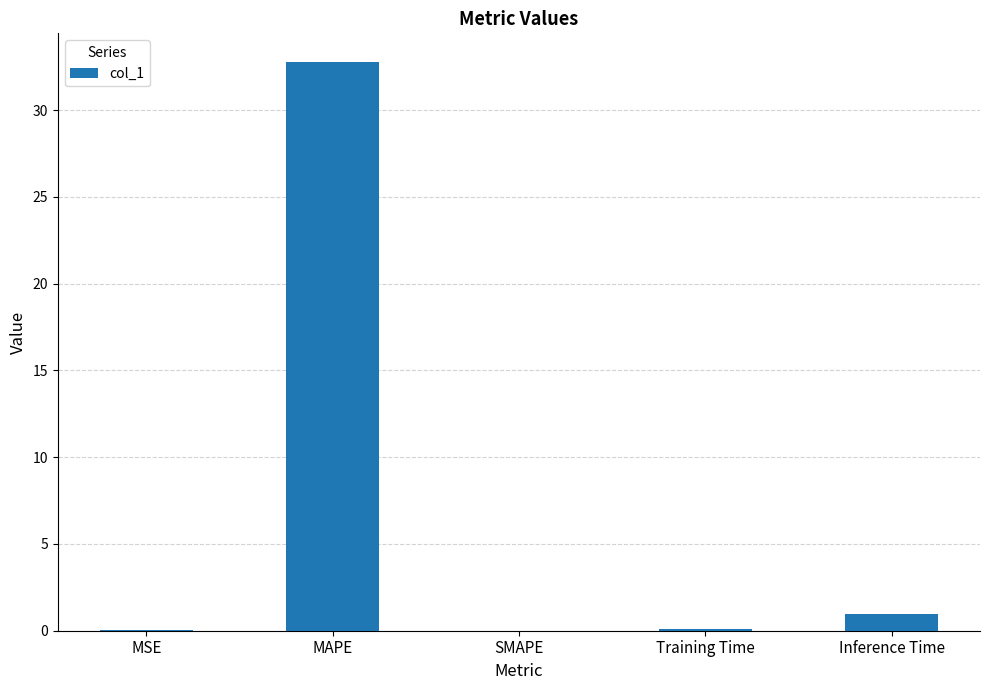

Where is the data nearest to the value 16?

Inference Time